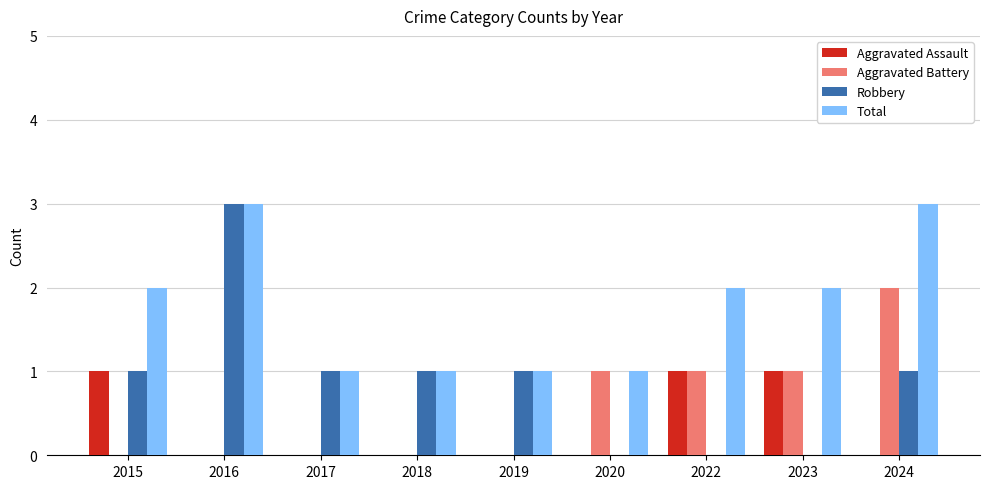

What is the sum of all Aggravated Battery values?

5